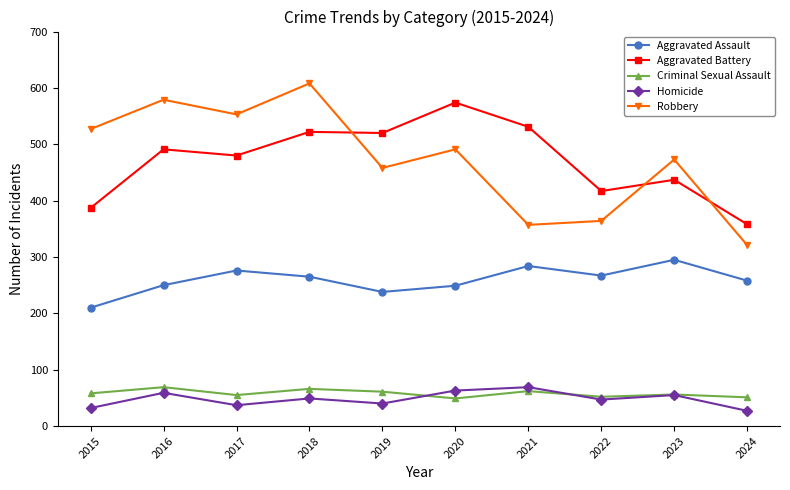

At which label is Aggravated Battery closest to 466?

2017